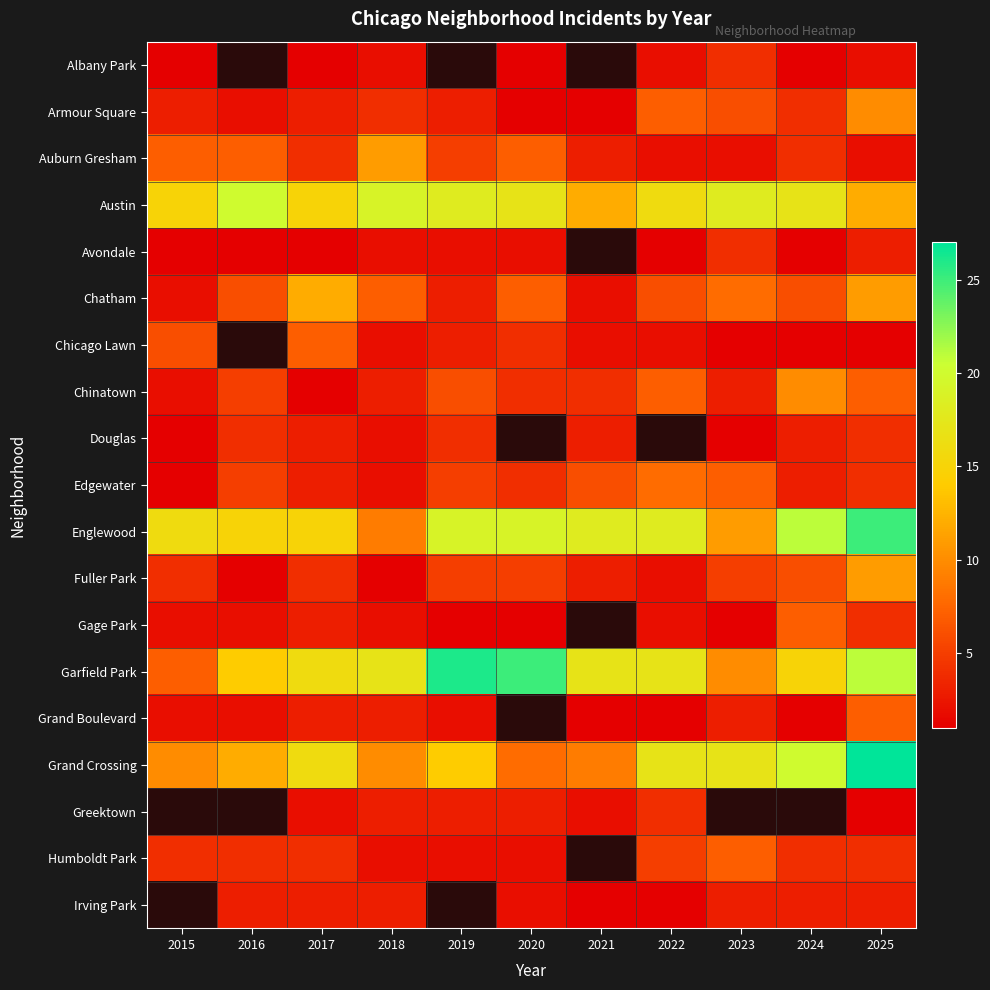

The Grand Crossing series shows 11.7 at 2022. True or false?

False